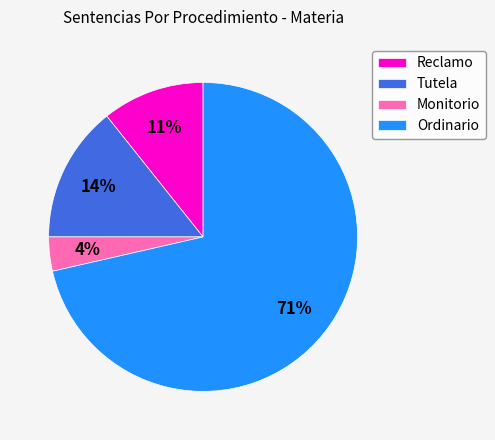

The Tutela slice represents 14% of the pie. True or false?

True